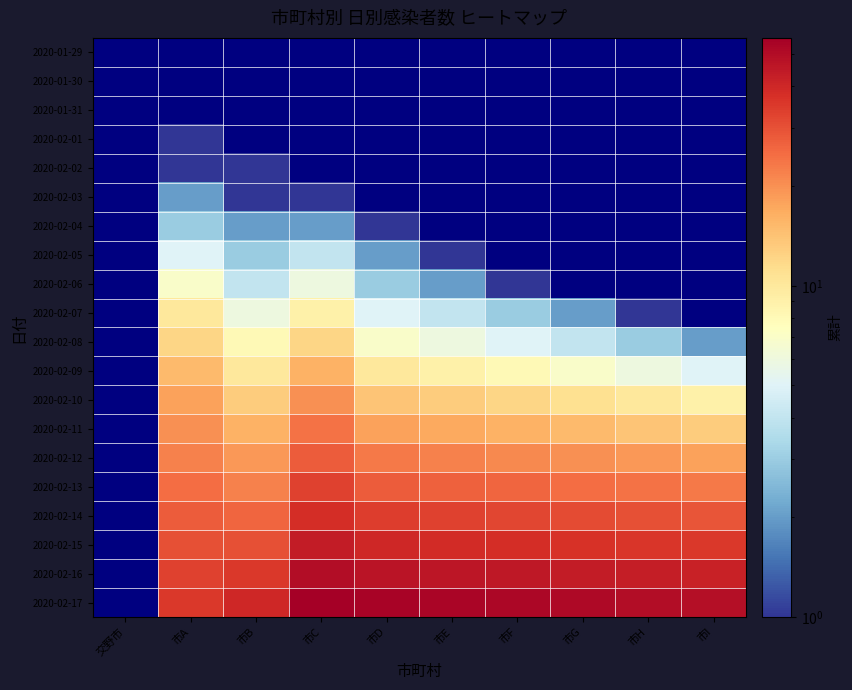

At 市A, list the series in order from largest to smallest.

2020-02-17, 2020-02-16, 2020-02-15, 2020-02-14, 2020-02-13, 2020-02-12, 2020-02-11, 2020-02-10, 2020-02-09, 2020-02-08, 2020-02-07, 2020-02-06, 2020-02-05, 2020-02-04, 2020-02-03, 2020-02-01, 2020-02-02, 2020-01-29, 2020-01-30, 2020-01-31